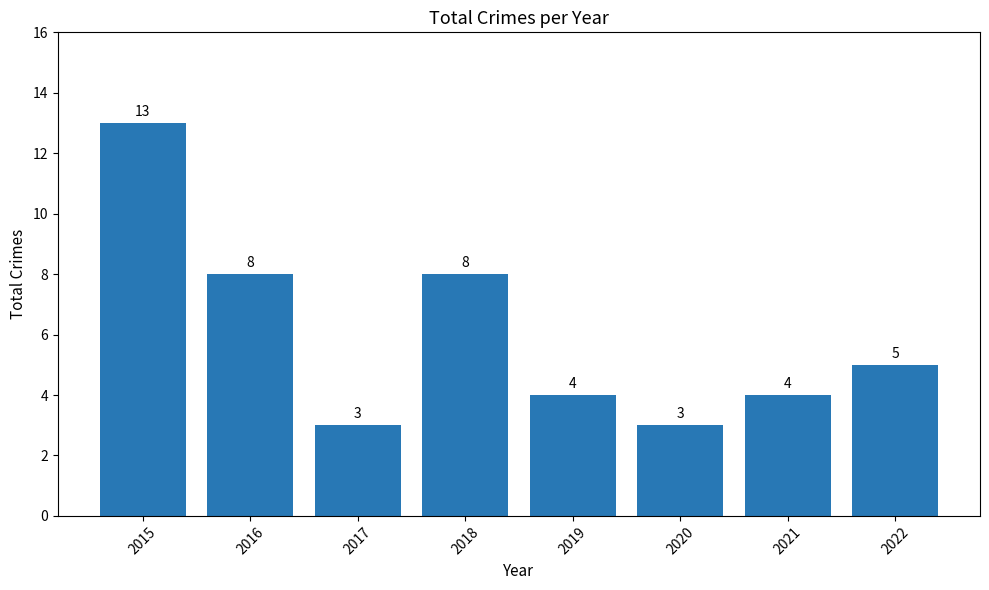

What is the change in value from 2016 to 2017?

-5